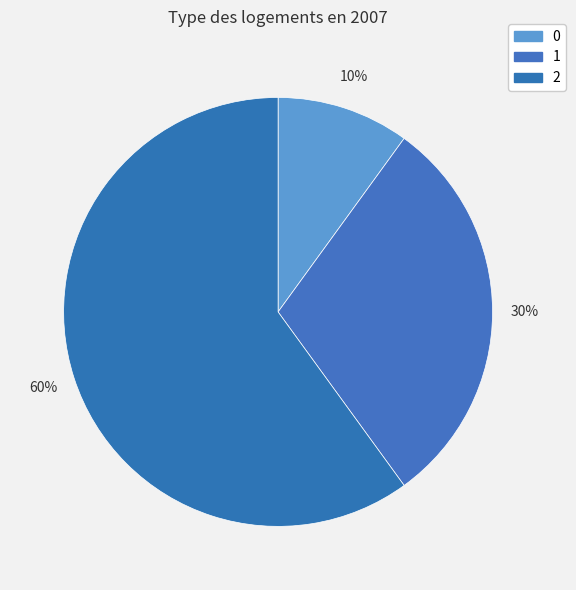

Does any single category account for the majority?

Yes